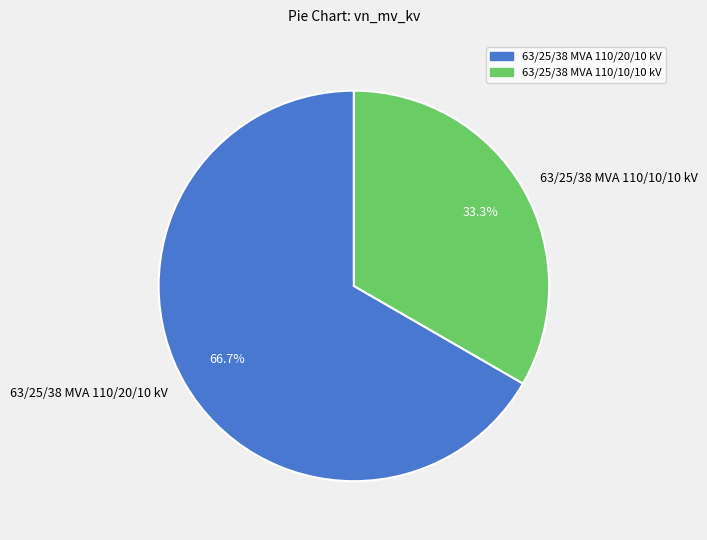

How many slices are in this pie chart?

2